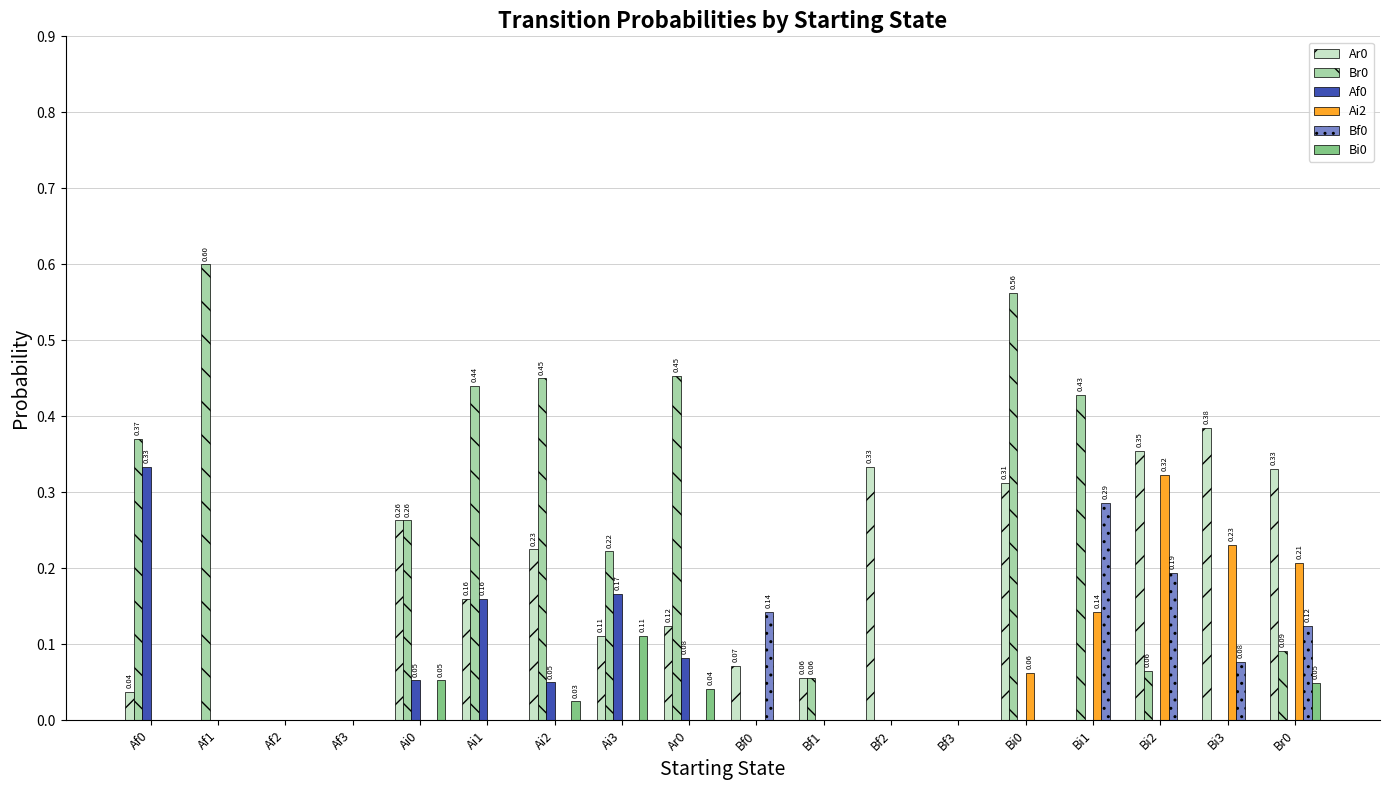

Count the number of categories in the chart.

18